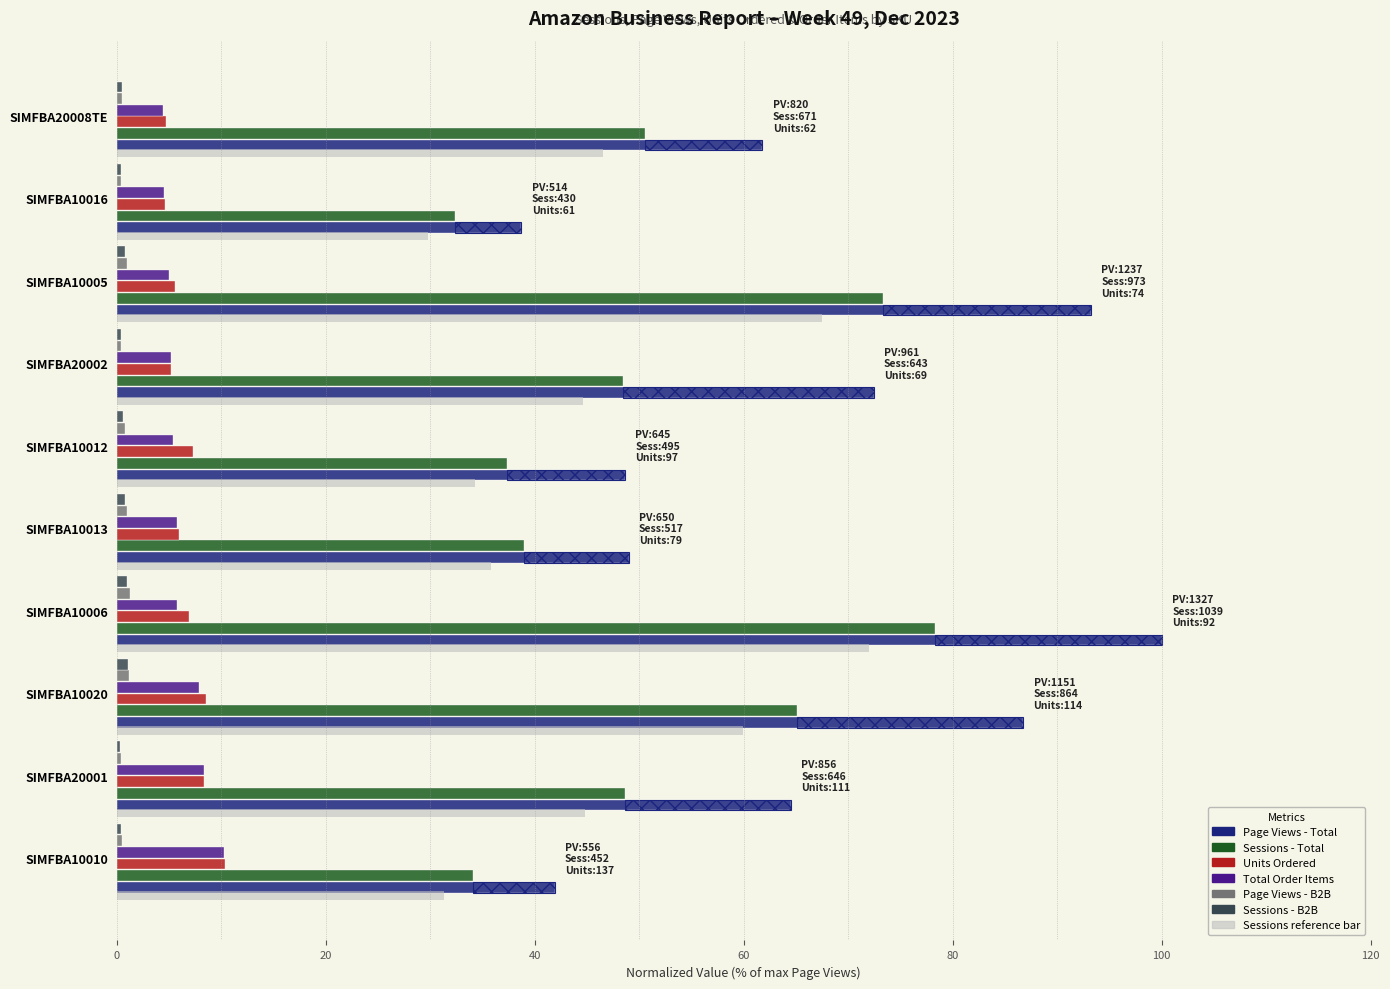

Which series has the widest spread of values?

Page Views - Total